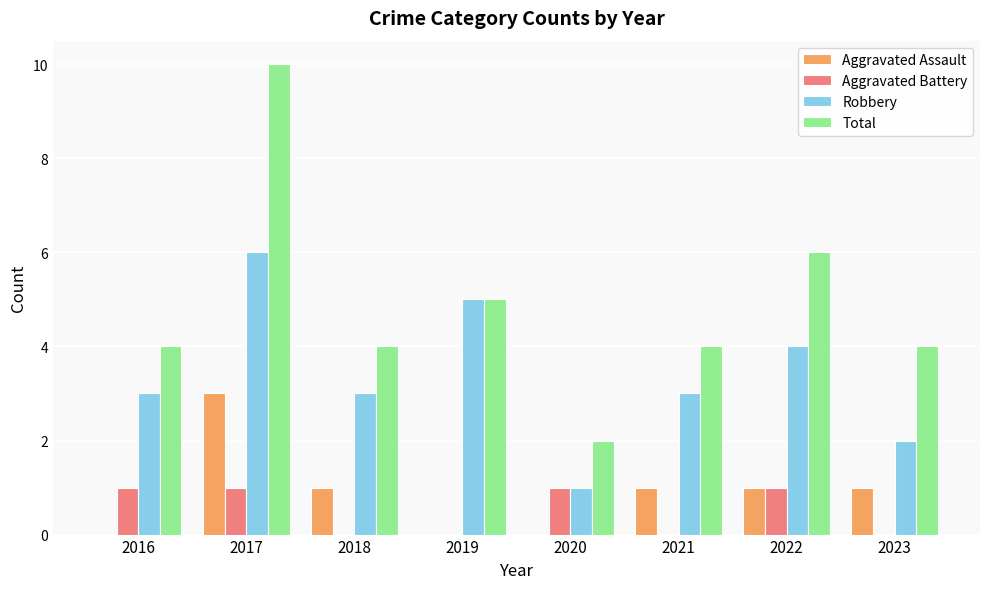

Which label corresponds to the largest value in the chart?

2017